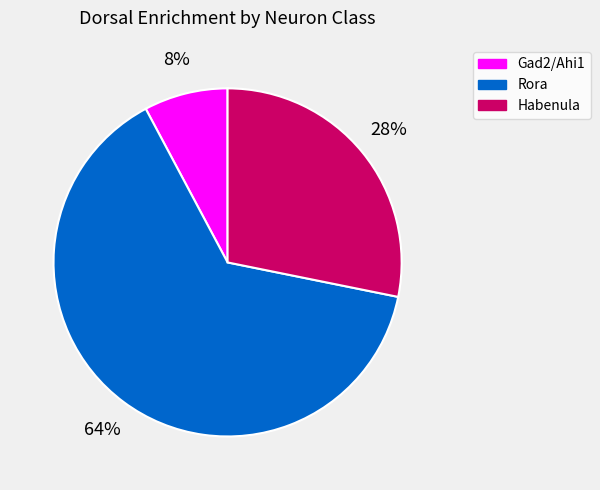

Is there a majority slice in this chart?

Yes